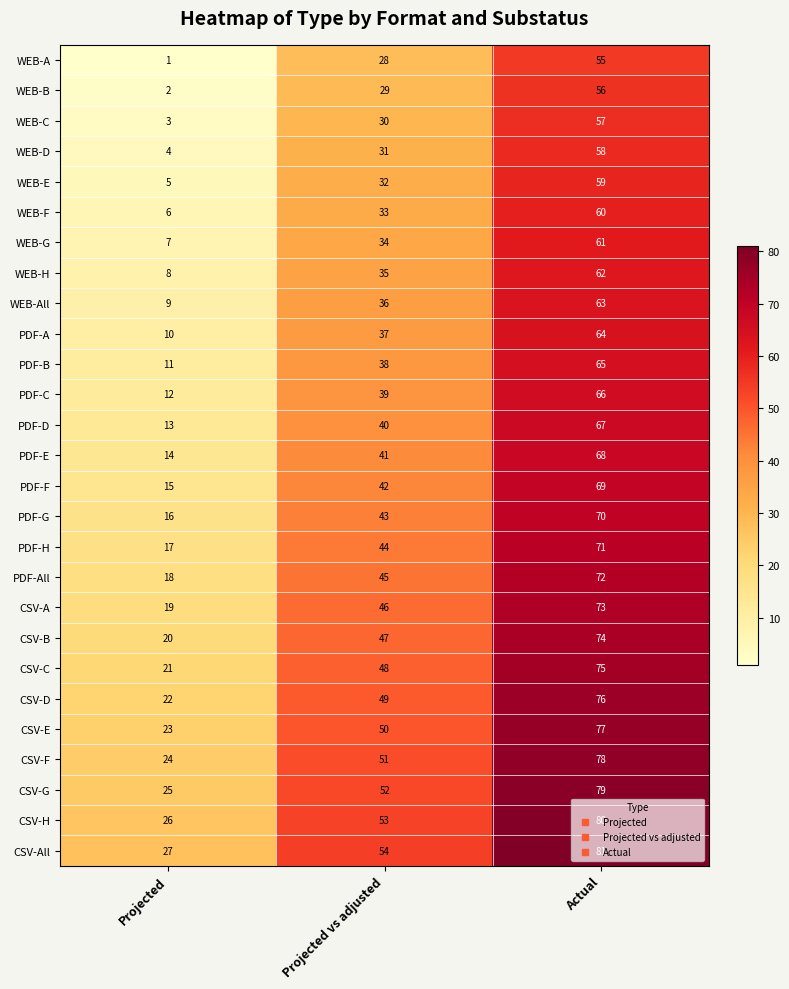

How many PDF-E values are between 14 and 68?

3